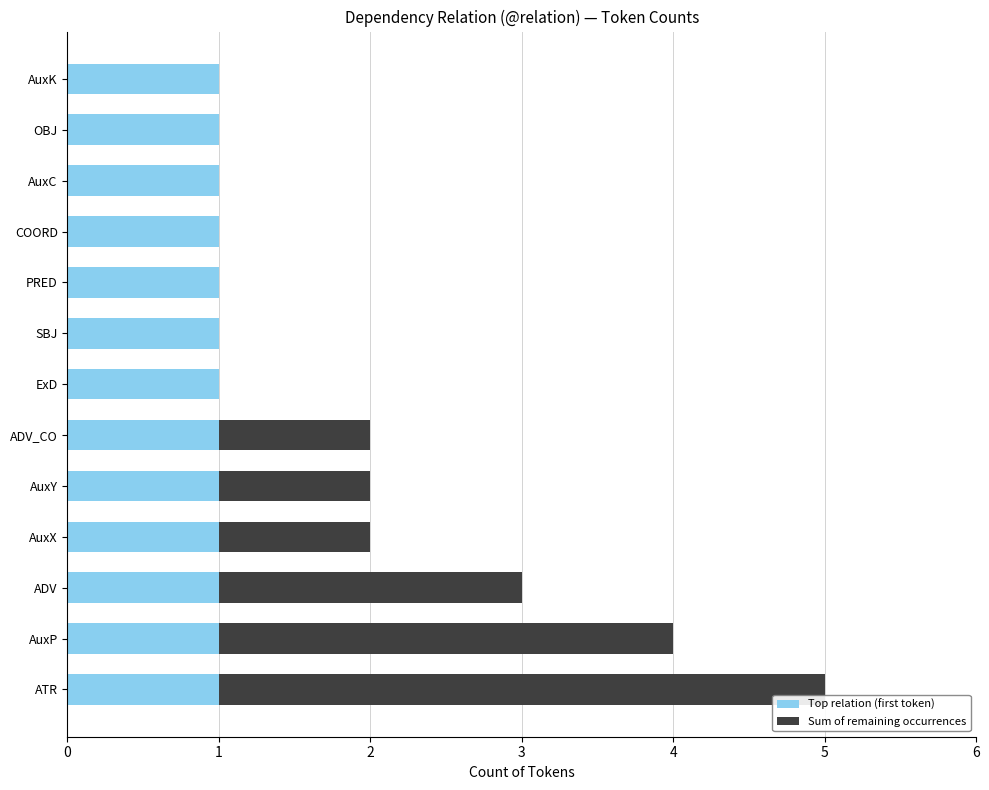

Is it true that Top relation (first token) equals 2 at SBJ?

False